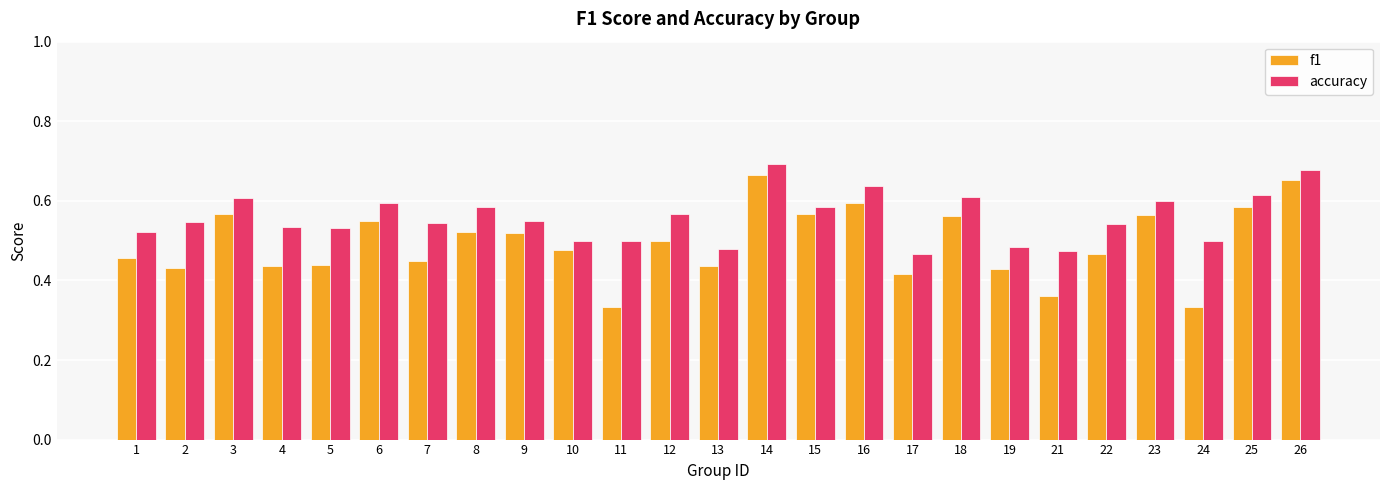

Count the f1 values in the range 0 to 1.

25